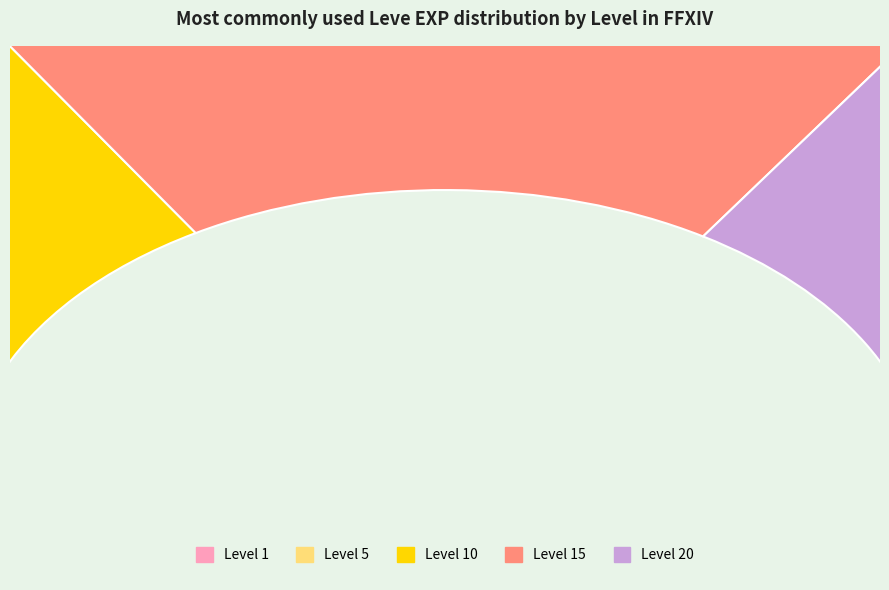

Is there a majority slice in this chart?

No